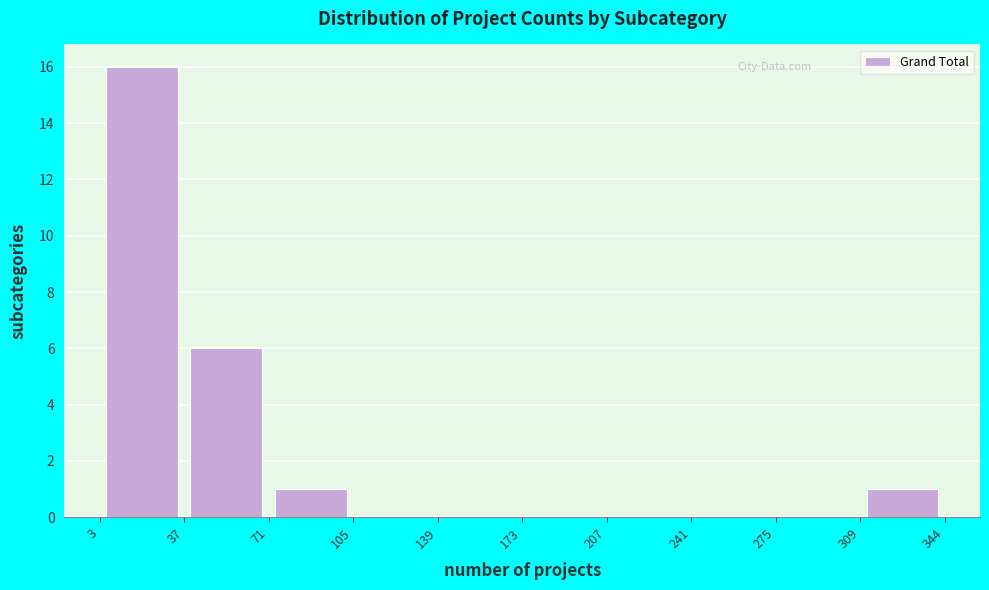

Reading left to right, transcribe this chart: for each bar, give the range it covers on the x-axis and its height. The values are not printed on the chart, so give them approximately, as read against the axis.

3 to 37: 16
37 to 71: 6
71 to 105: 1
105 to 139: 0
139 to 173: 0
173 to 207: 0
207 to 241: 0
241 to 275: 0
275 to 309: 0
309 to 344: 1